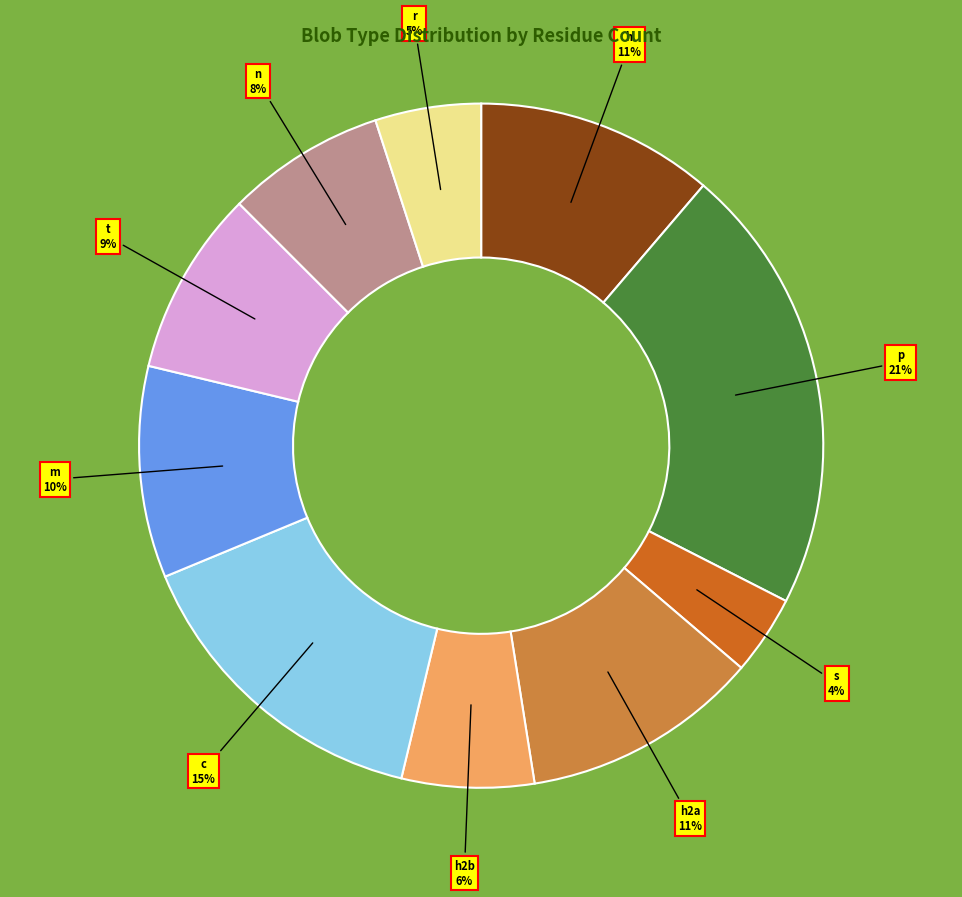

Count the number of slices in the pie.

10